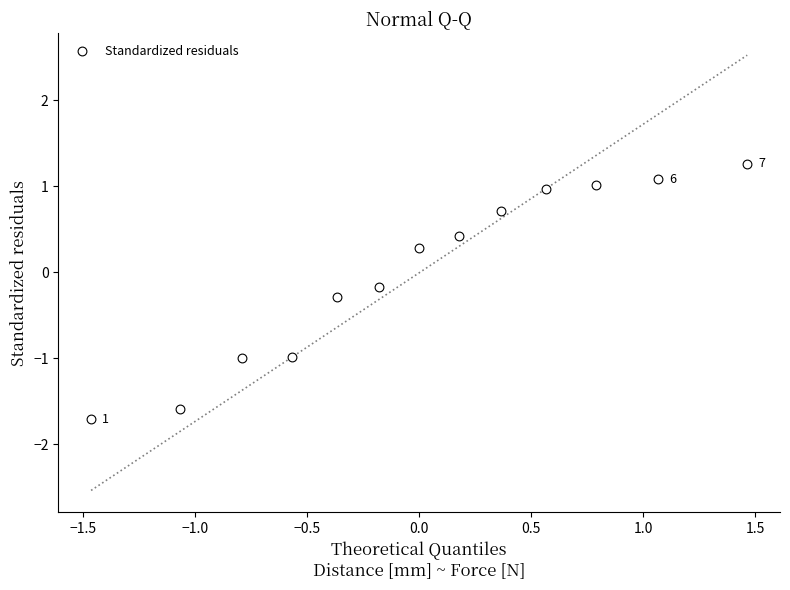

What is the range of X values (max minus min)?

2.9